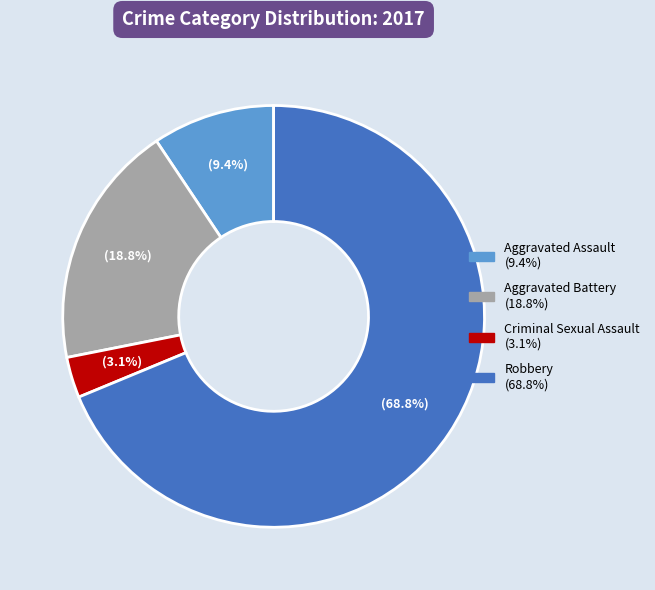

Approximately how many times larger is the value at Aggravated Battery compared to Aggravated Assault?

2.0